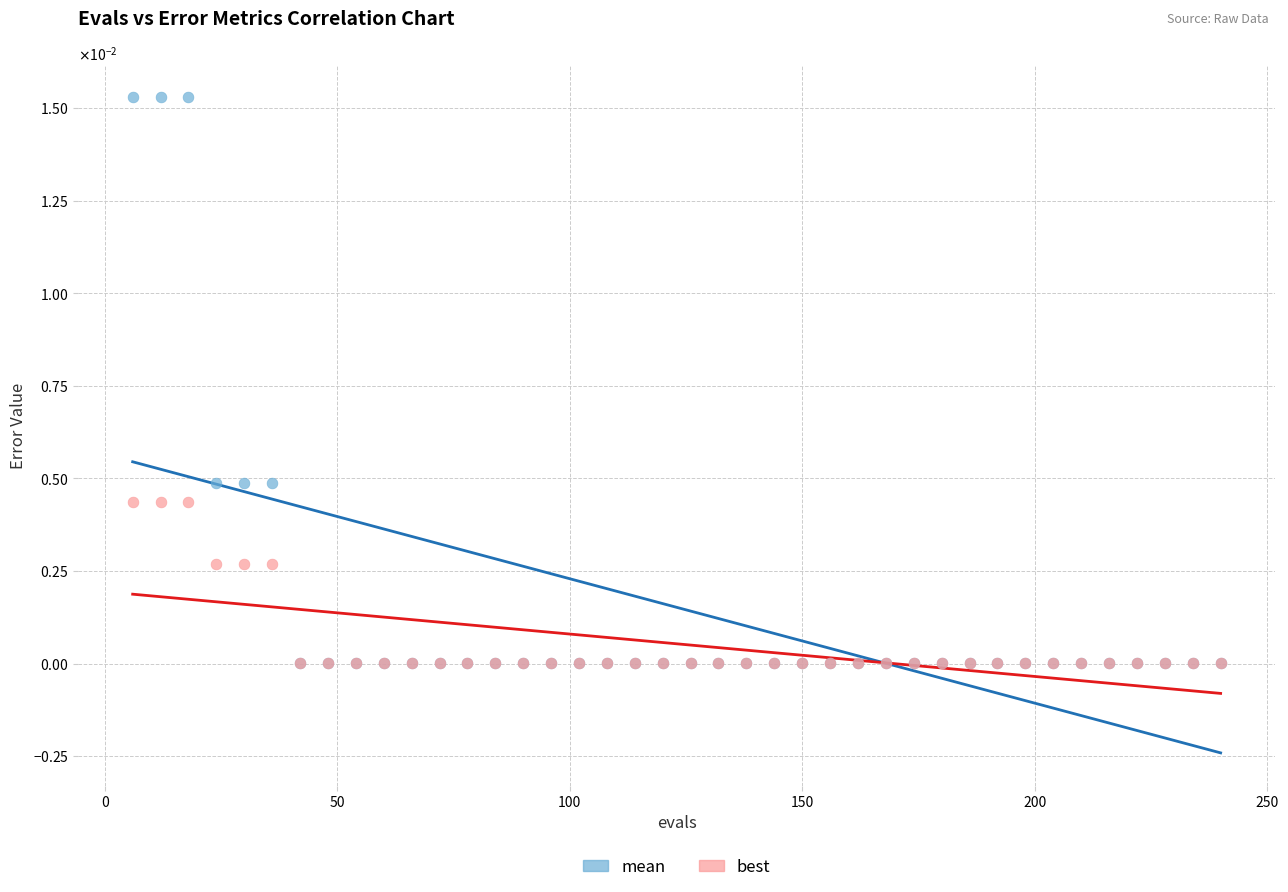

Which series contains the highest Y value?

mean